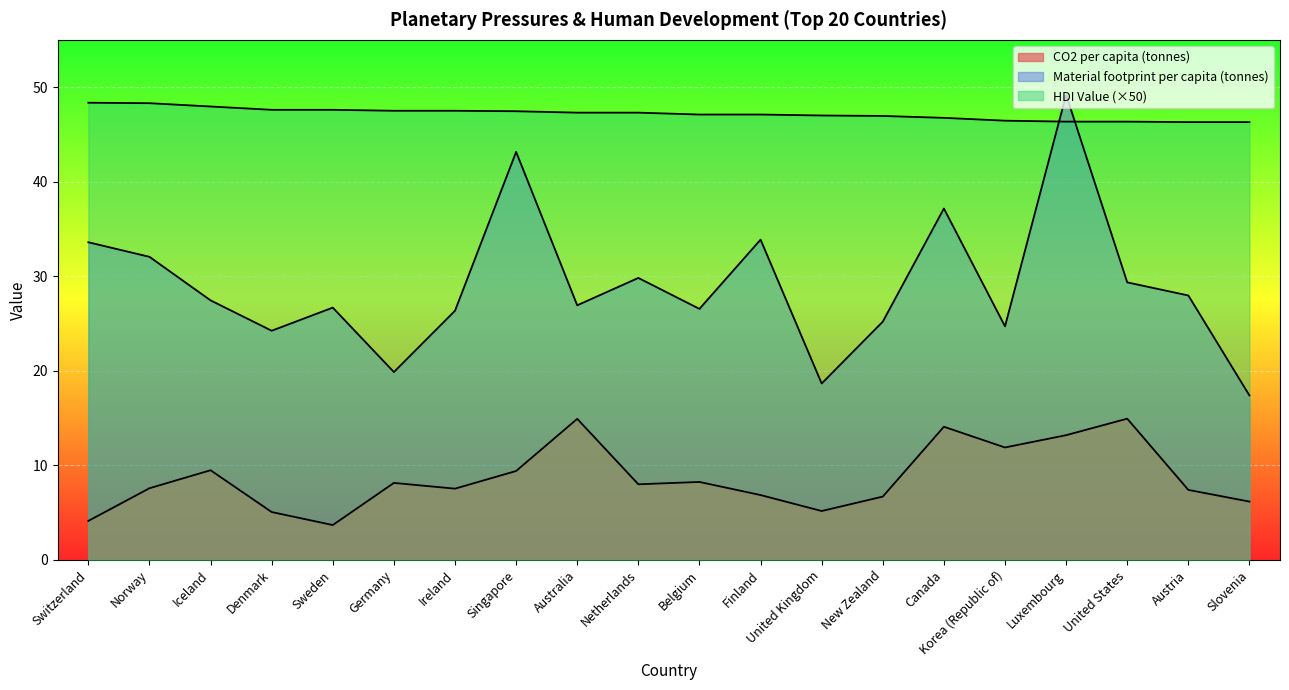

Reading left to right, extract all data points from this chart.

CO2 per capita (tonnes): 4.1	7.6	9.5	5.1	3.7	8.1	7.5	9.4	14.9	8.0	8.2	6.9	5.2	6.7	14.1	11.9	13.2	14.9	7.4	6.2
Material footprint per capita (tonnes): 33.6	32.1	27.4	24.2	26.7	19.9	26.3	43.2	26.9	29.8	26.5	33.9	18.7	25.2	37.2	24.7	49.2	29.3	28.0	17.4
HDI Value: 48.4	48.3	47.9	47.6	47.6	47.5	47.5	47.4	47.3	47.3	47.1	47.1	47.0	46.9	46.8	46.5	46.4	46.4	46.3	46.3